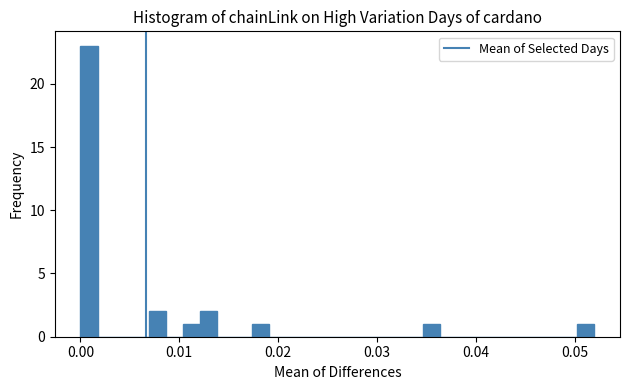

Around what value on the x-axis is the tallest bar? Give the approximate position of its centre, as read against the axis.

0.001